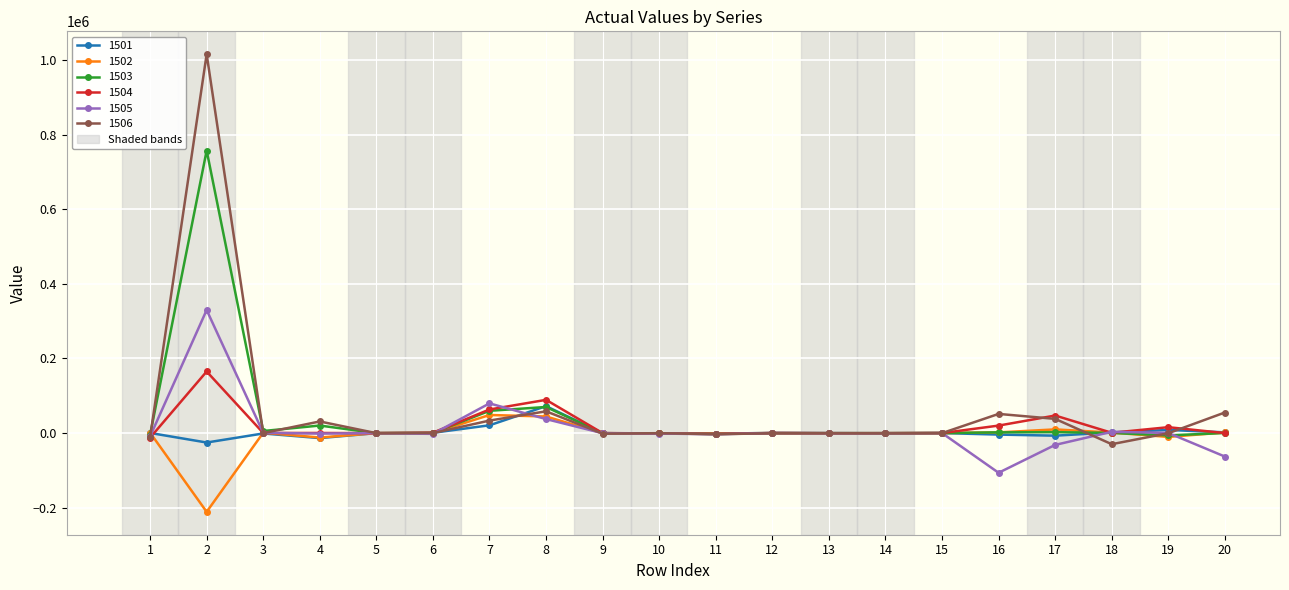

What is the sum of all 1506 values?

1237652.0